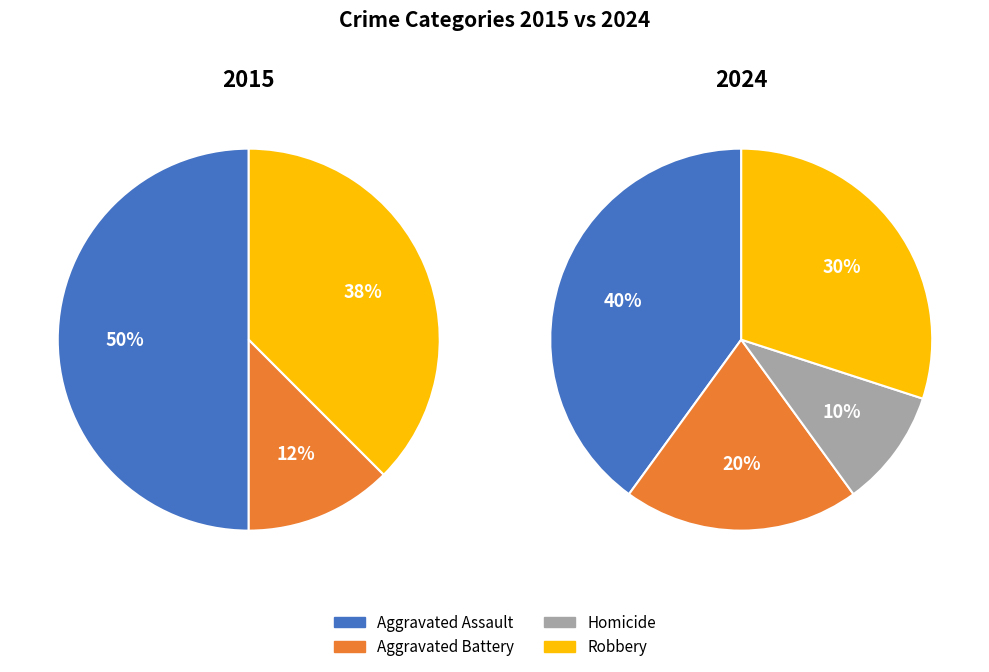

To the nearest percent, what is the difference between the largest and smallest slice percentages?

30%